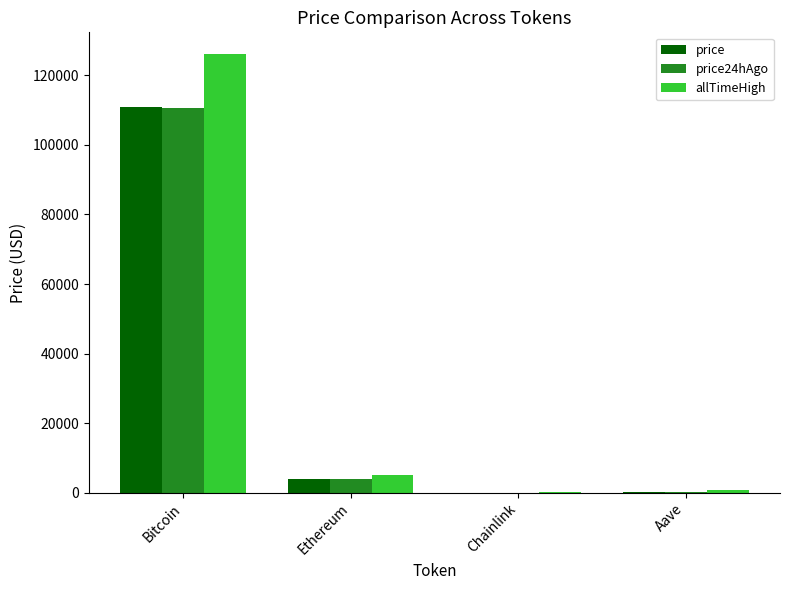

Are the bars grouped side by side (vs. stacked)?

Yes